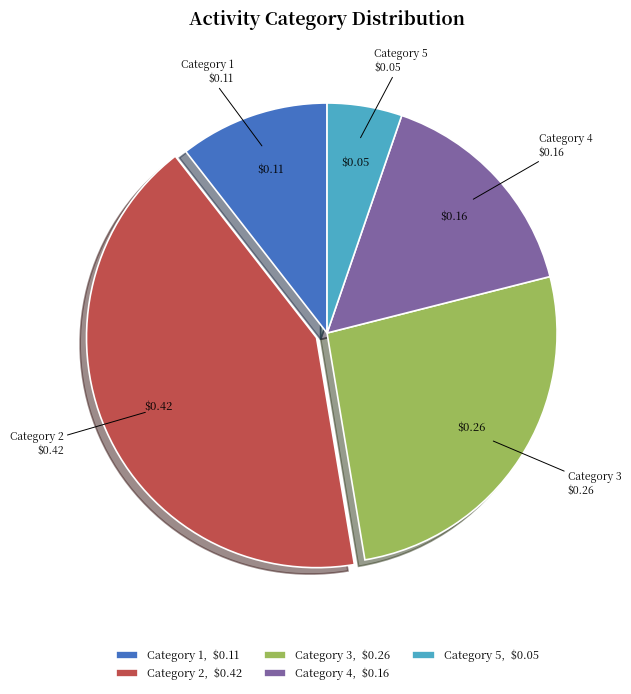

True or false: Category 2 accounts for 29% of the total.

False